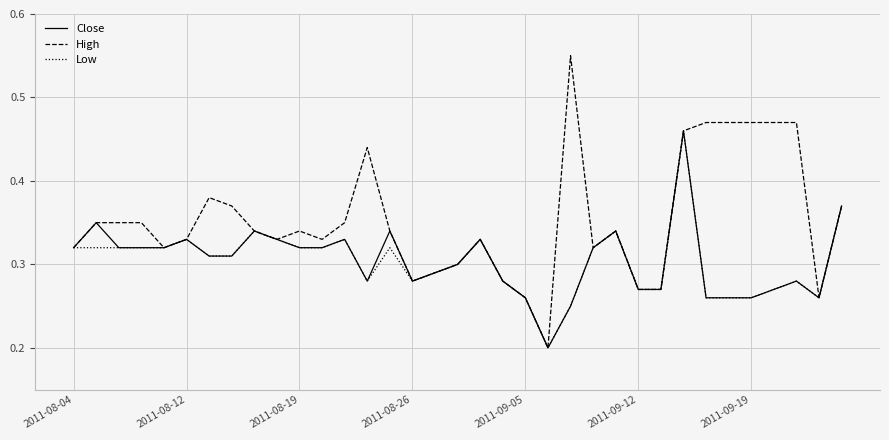

Which series has the widest spread of values?

High